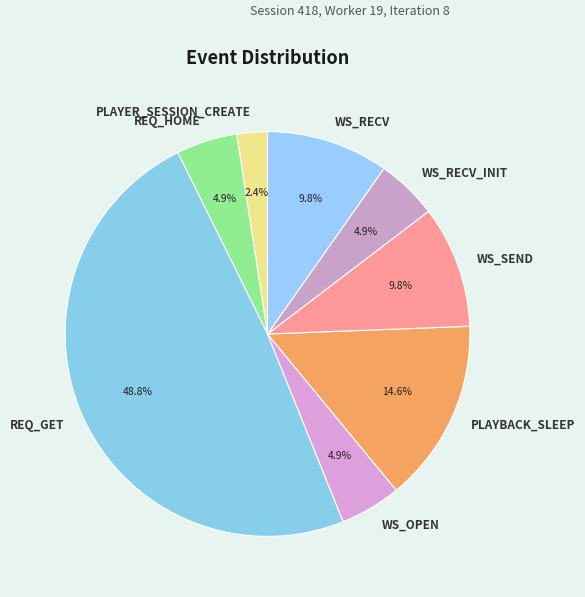

To the nearest percent, what percentage of the pie is PLAYER_SESSION_CREATE?

2%